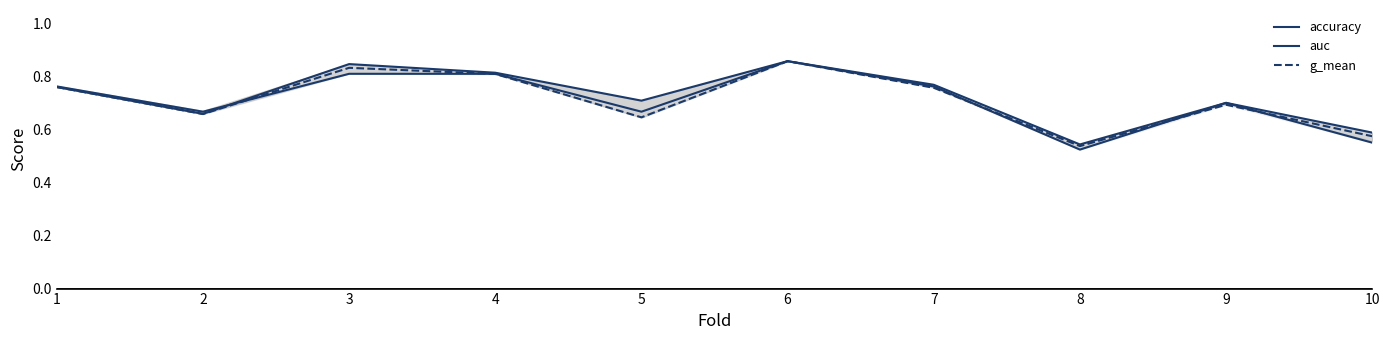

What is the value of the accuracy point at the 2nd from the left?

0.7